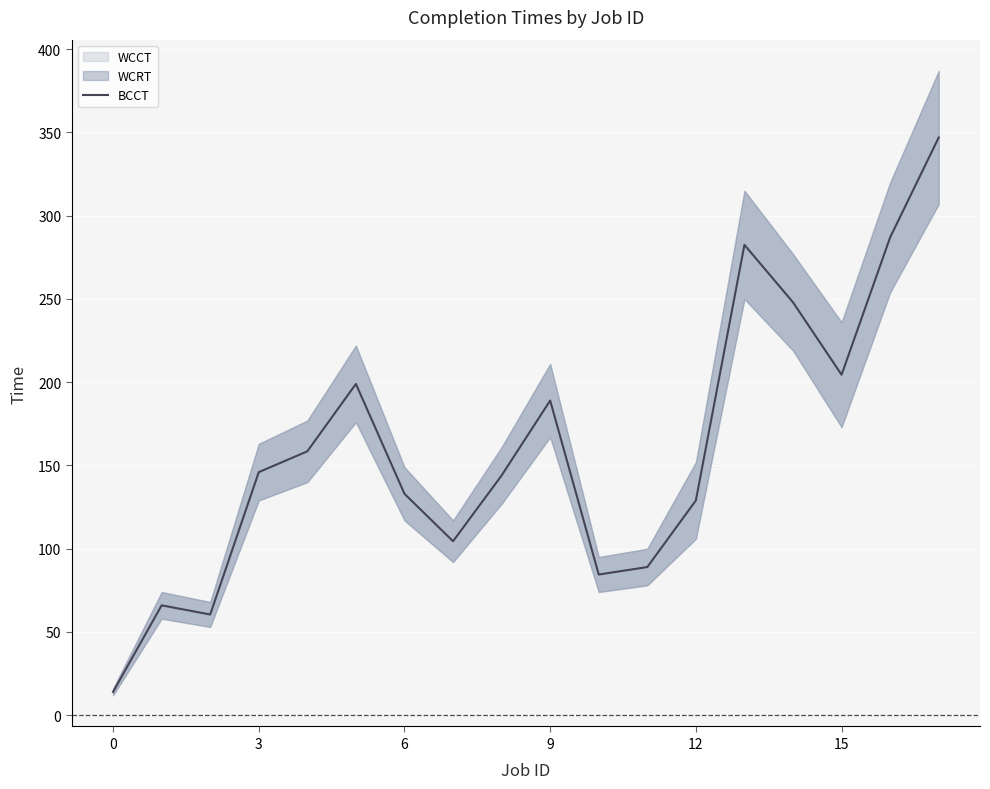

What is the average value?

160.3